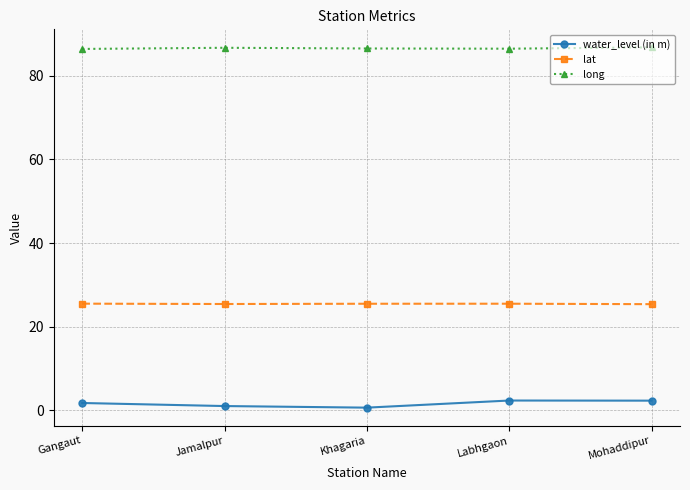

At how many categories does at least one series exceed 21?

5